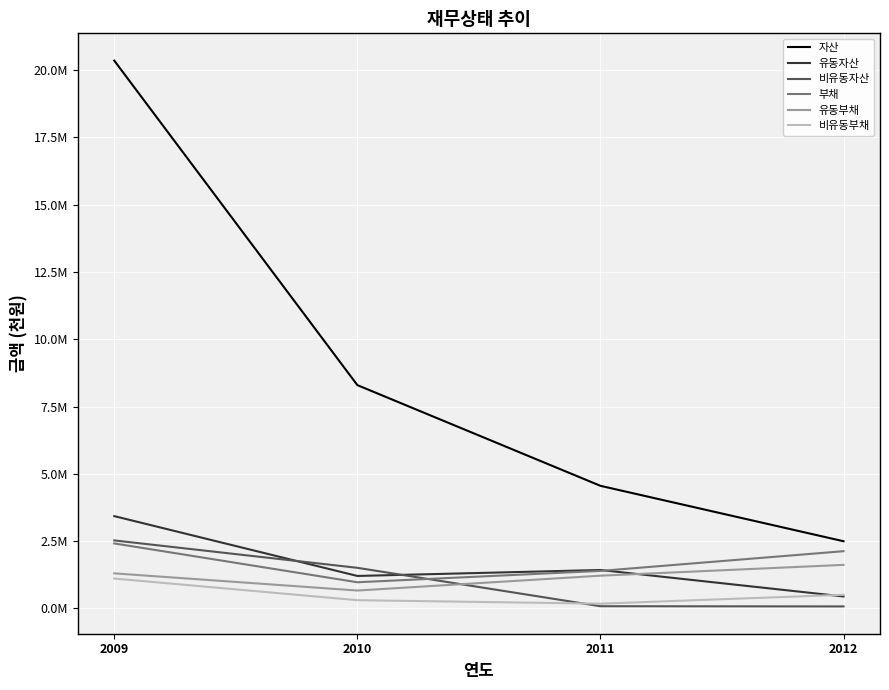

Which category has the lowest value across all series?

2012